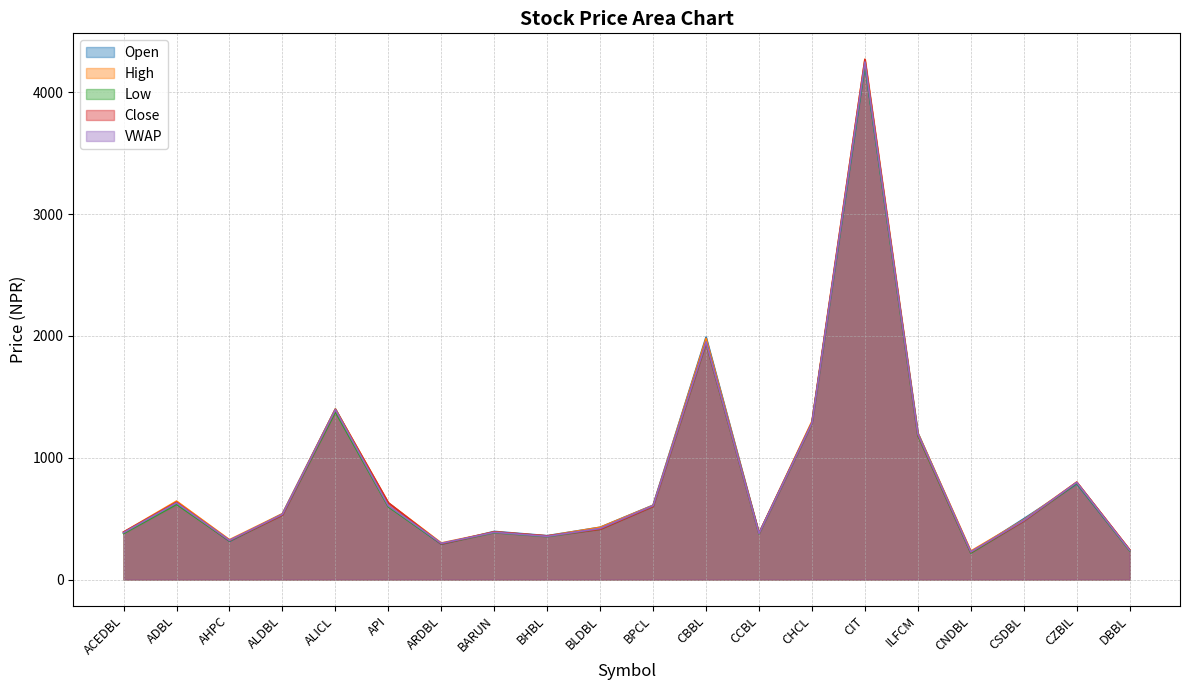

What is the total value across all series at CHCL?

6441.5